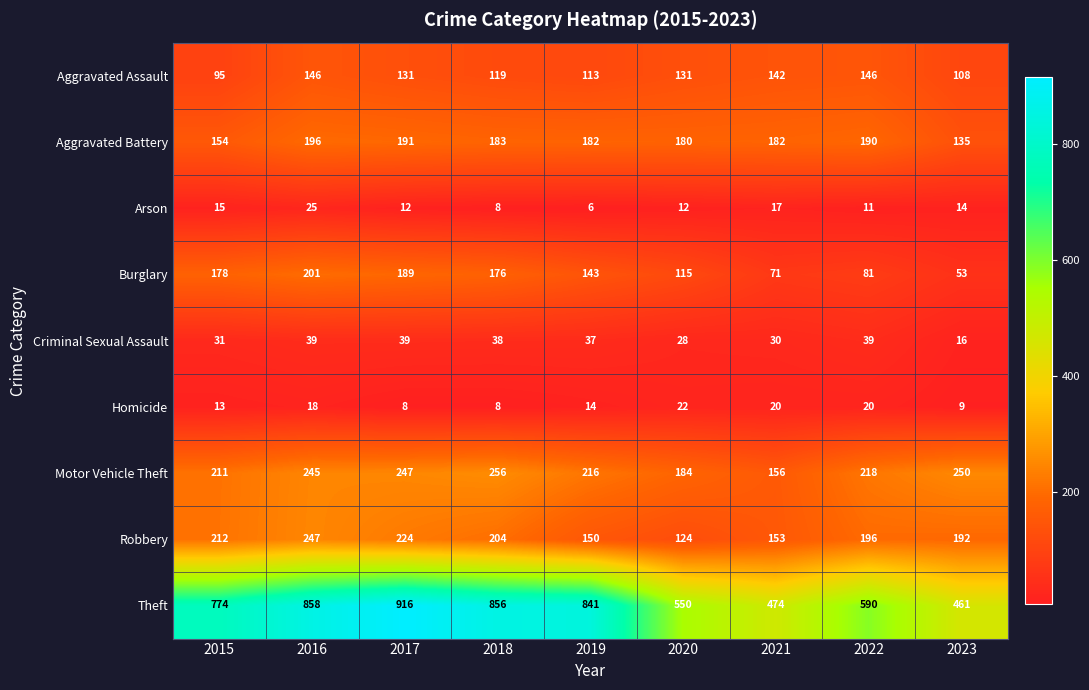

Rank the series by their maximum value, from lowest to highest.

Homicide, Arson, Criminal Sexual Assault, Aggravated Assault, Aggravated Battery, Burglary, Robbery, Motor Vehicle Theft, Theft